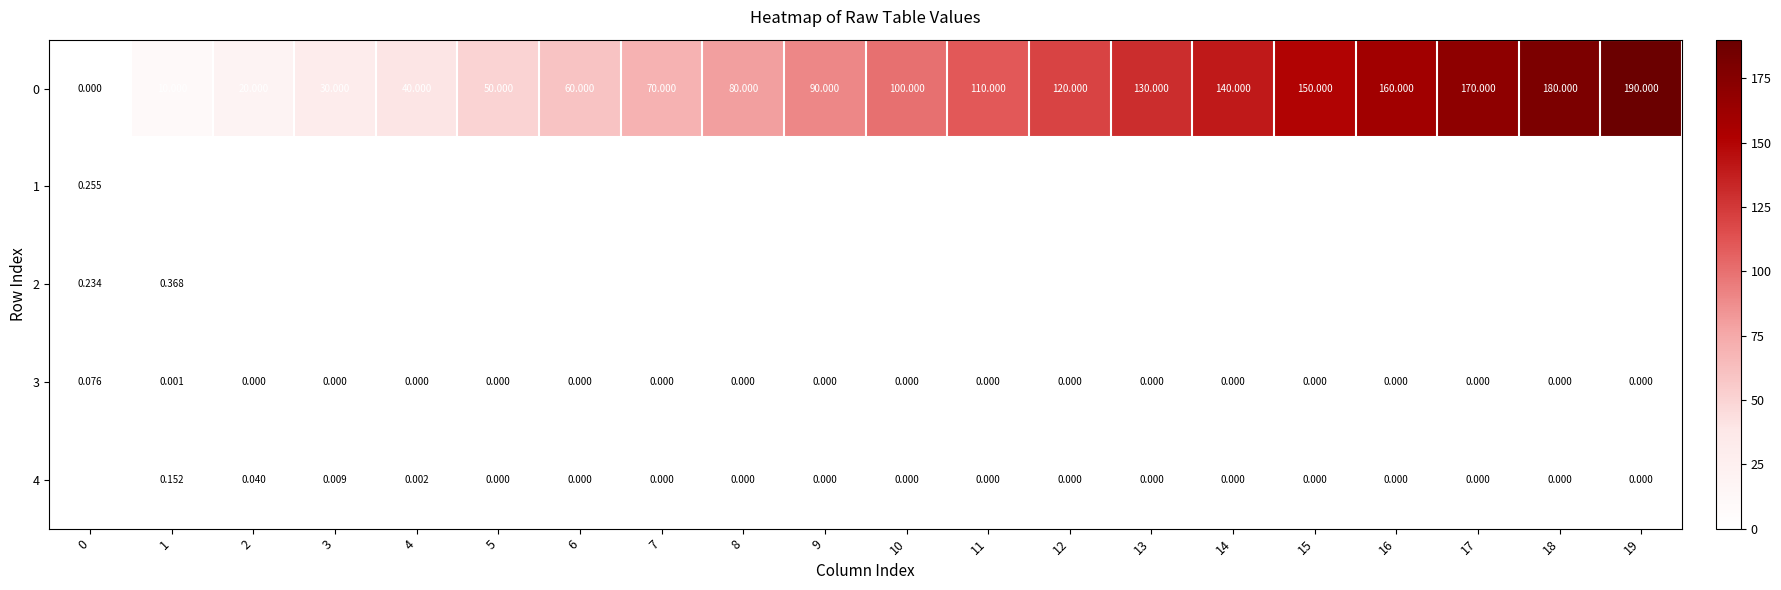

Is the value of 3 at 9 greater than the value of 0 at 13?

No